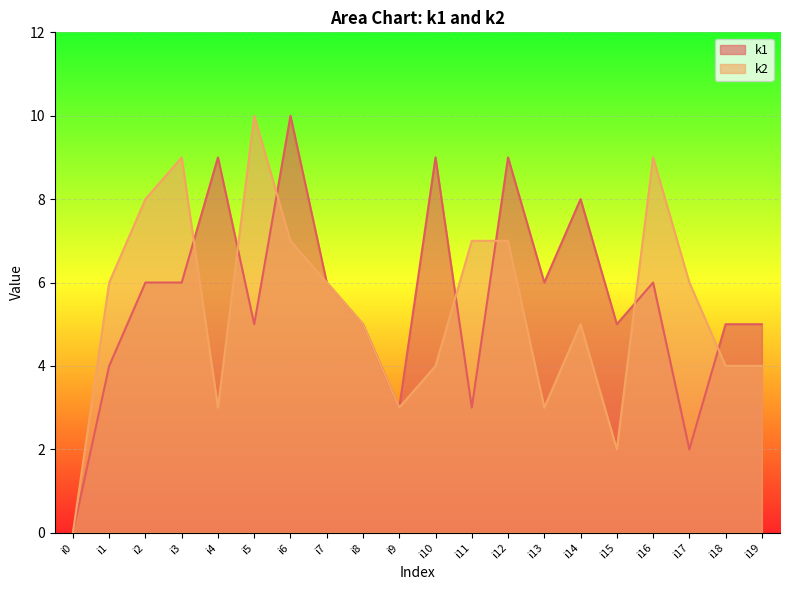

How many data points in k2 are above 6?

7